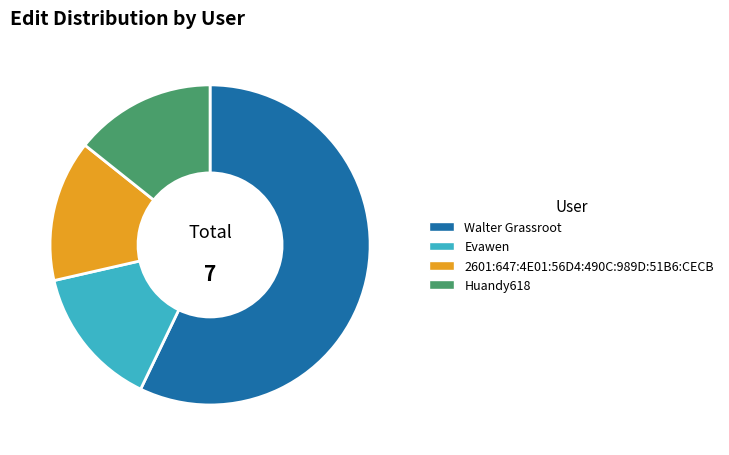

Which category has the biggest portion of the pie?

Walter Grassroot